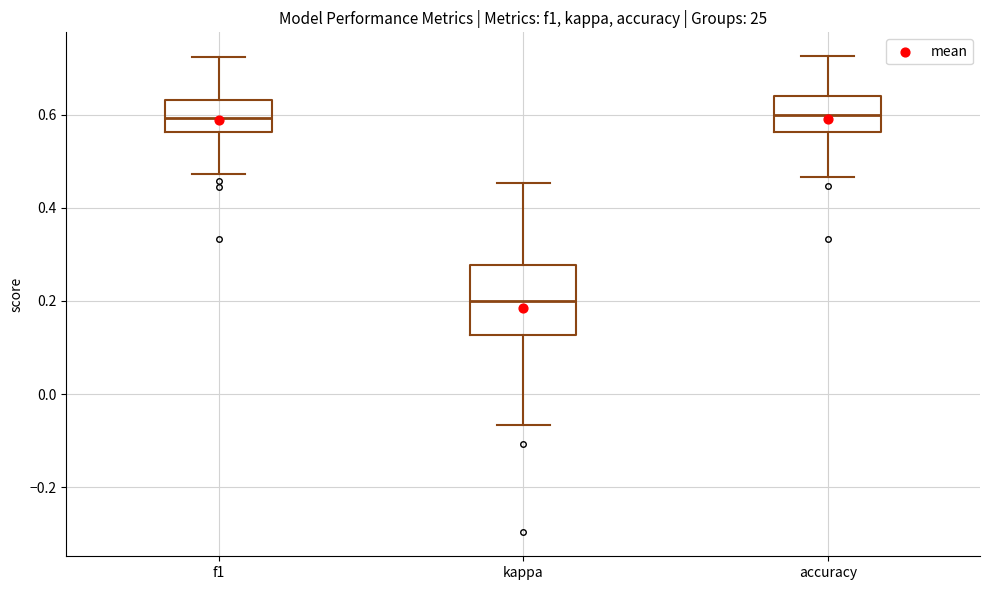

Where does the upper whisker of the box for kappa end on the y-axis? The values are not printed on the chart, so give them approximately, as read against the axis.

0.46